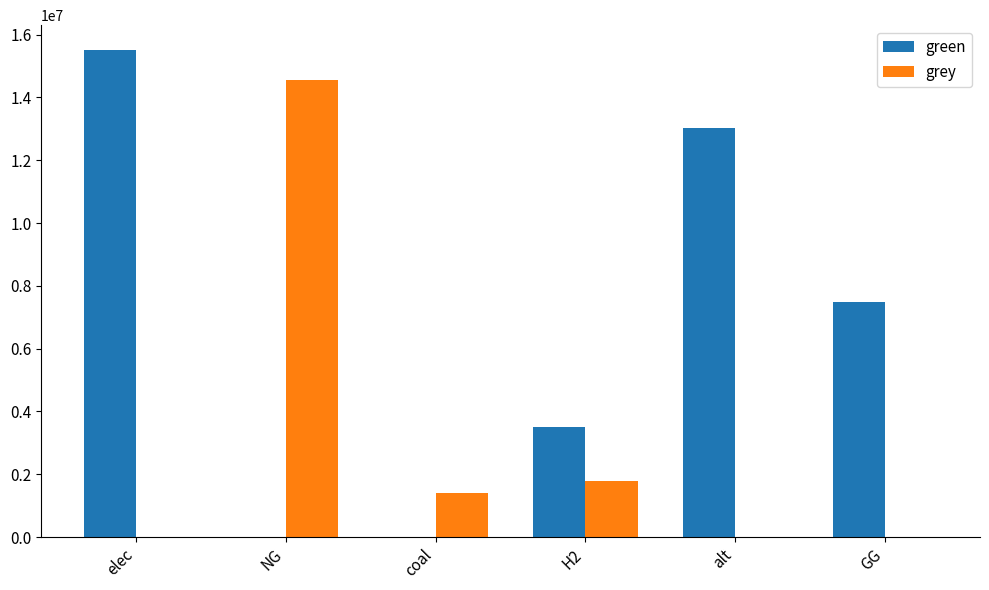

True or false: green has a value of 0.0 at NG.

True